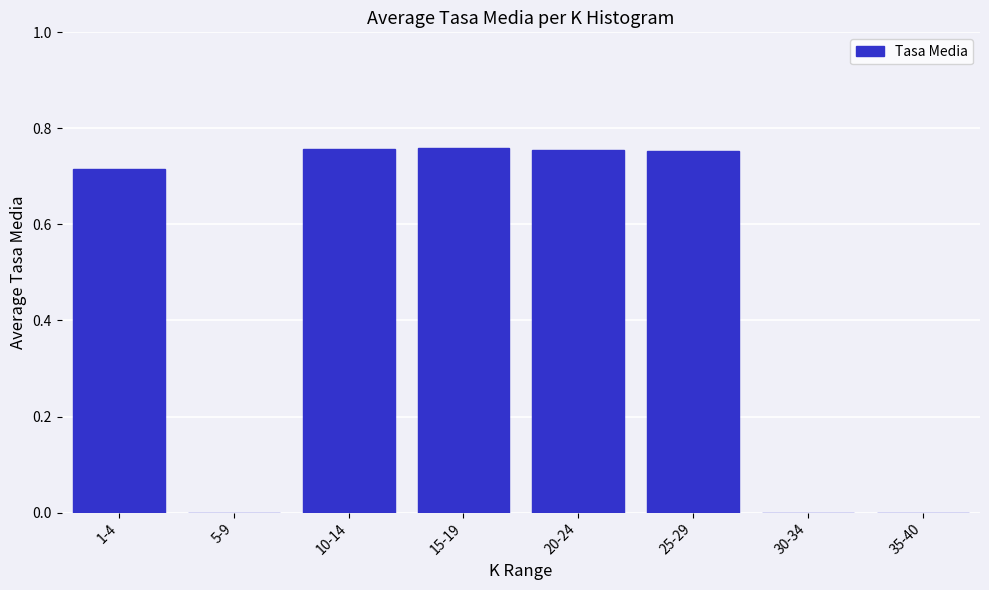

Which has a higher value, 35-40 or 1-4?

1-4